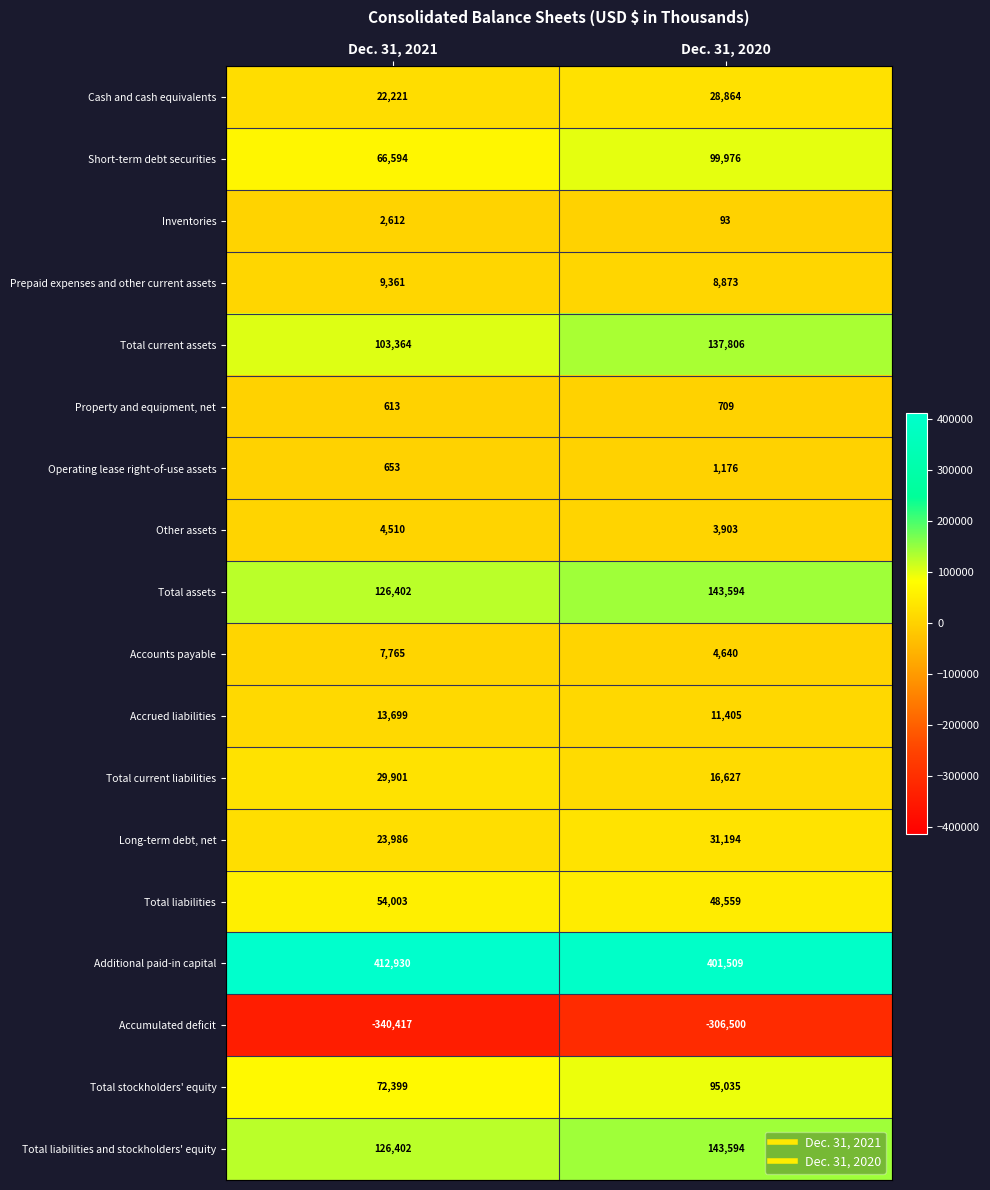

What value does the Additional paid-in capital series have at Dec. 31, 2020, to the nearest 50?

401500